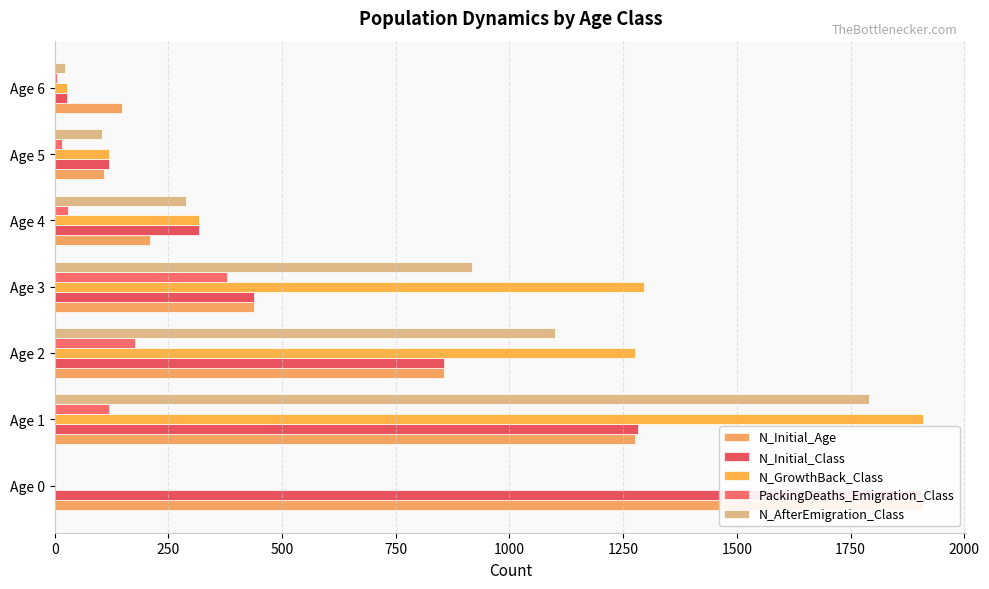

What is the total value across all series at 1000?

1163